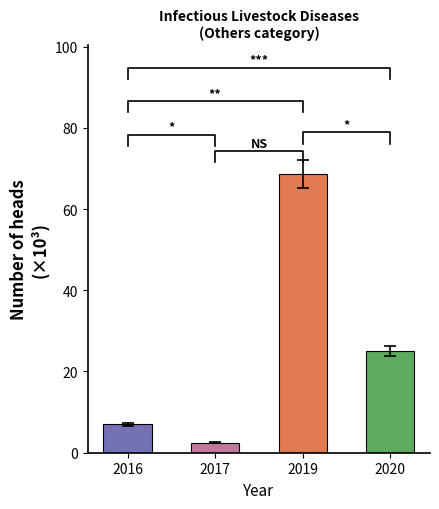

What is the average value?

25.8